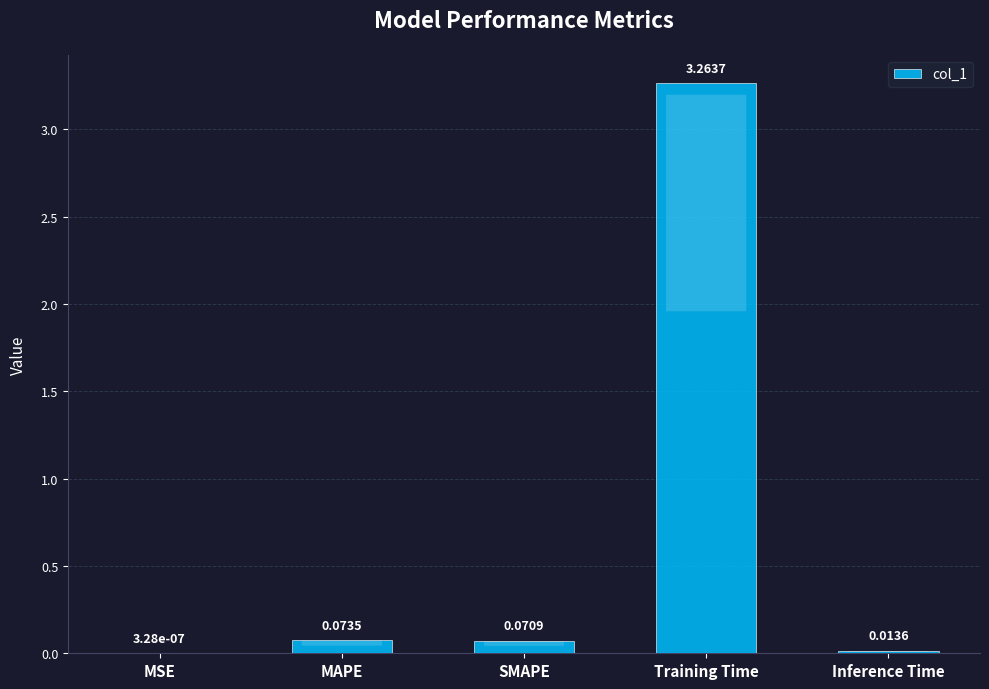

Which label corresponds to the largest value in the chart?

Training Time